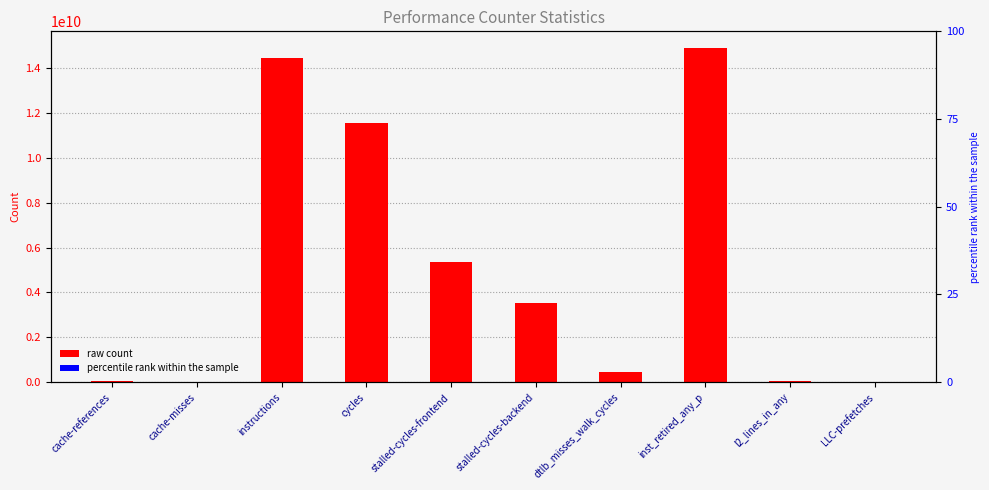

How many distinct data groups are displayed?

1